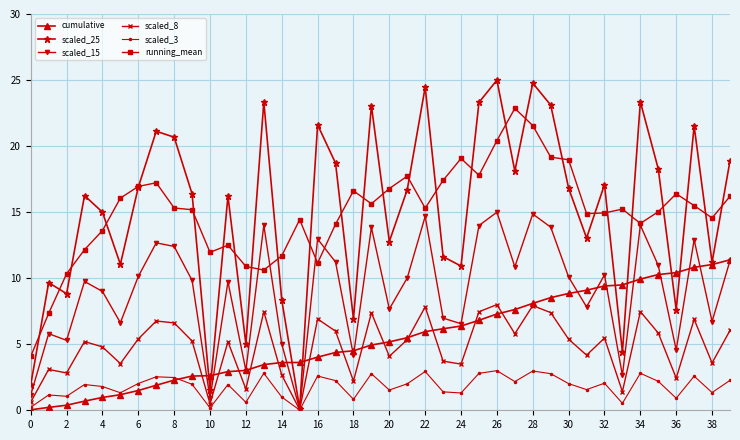

What are all the series names shown in the legend?

cumulative, scaled_25, scaled_15, scaled_8, scaled_3, running_mean